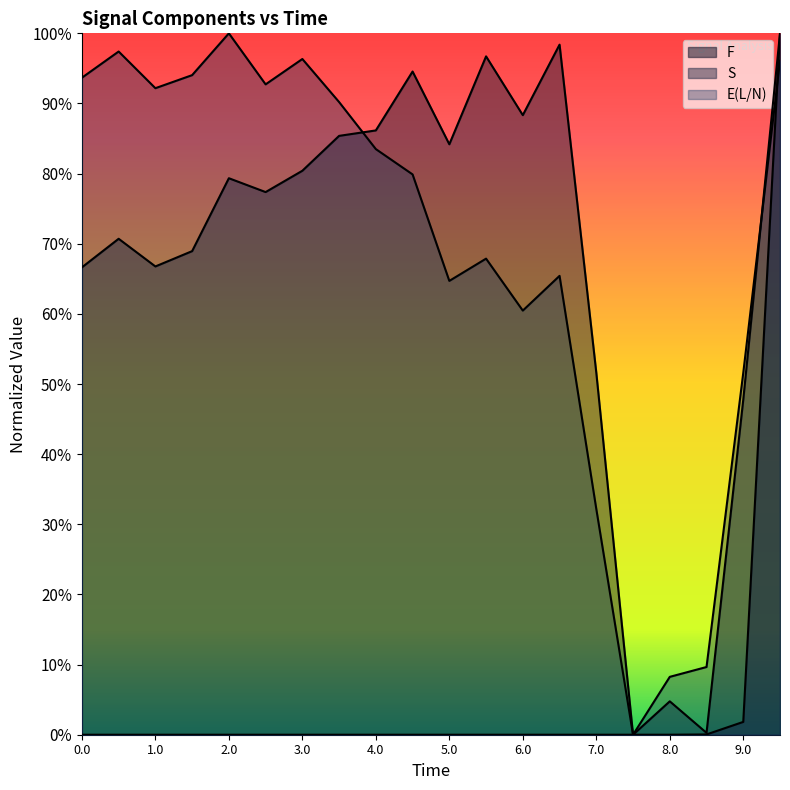

Is the value of E(L/N) at 1.0 greater than the value of F at 4.0?

Yes